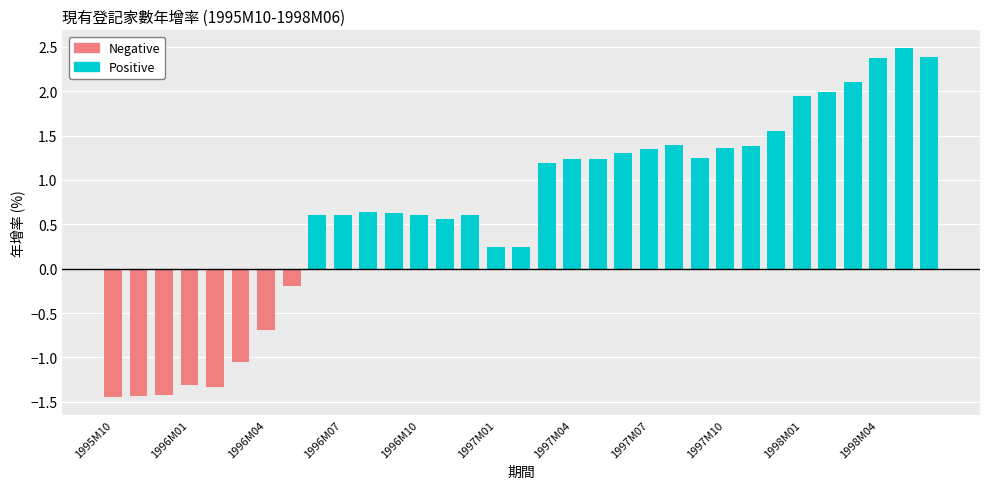

Which series has the largest total across all categories?

Positive